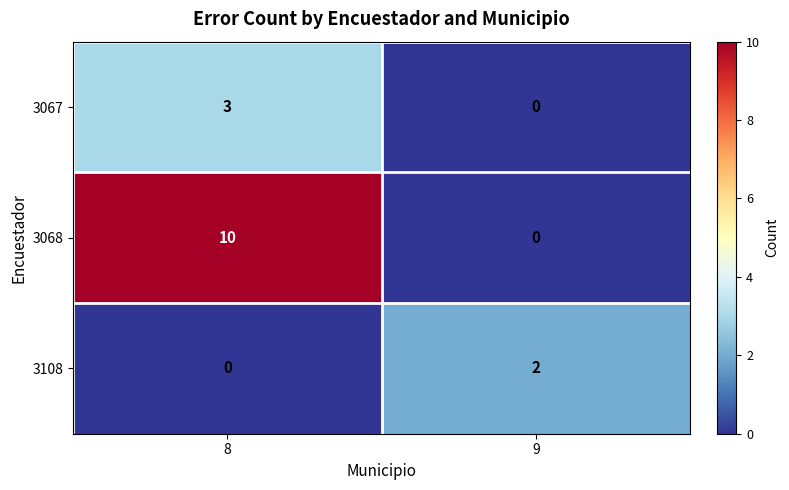

What is the difference between the highest and lowest values at 8?

10